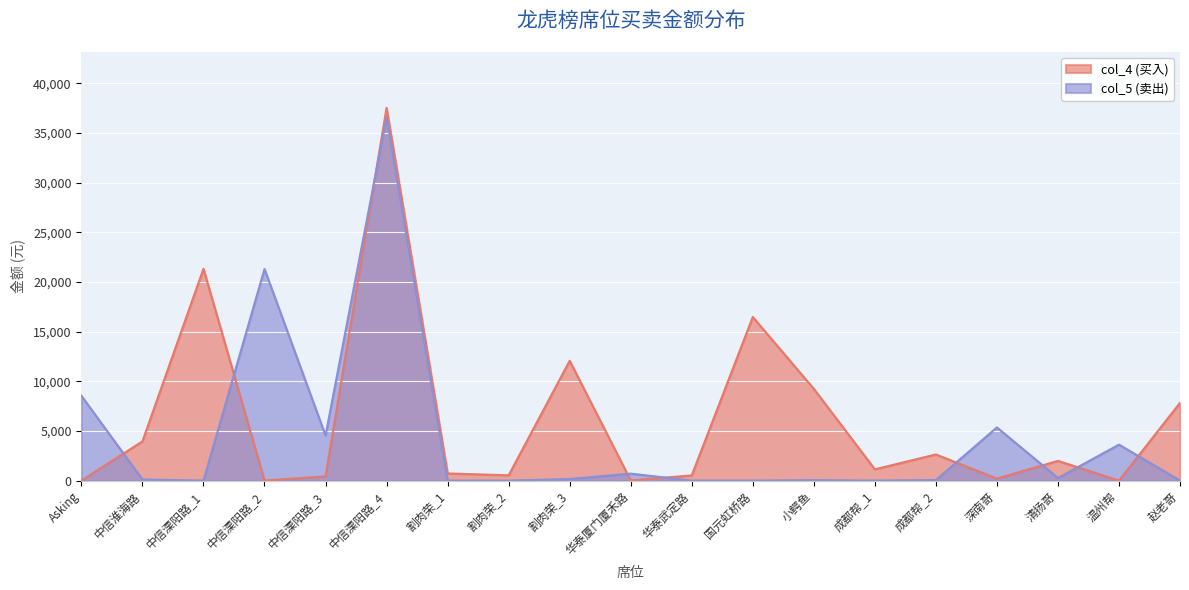

Count the number of data series in this chart.

2